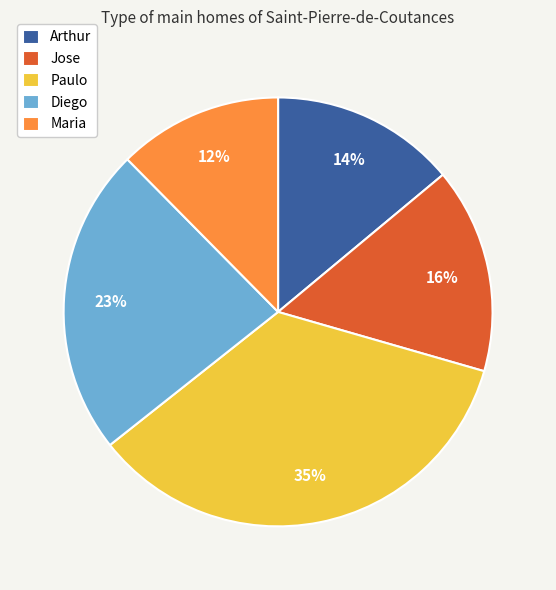

To the nearest percent, what is the average slice percentage?

20%